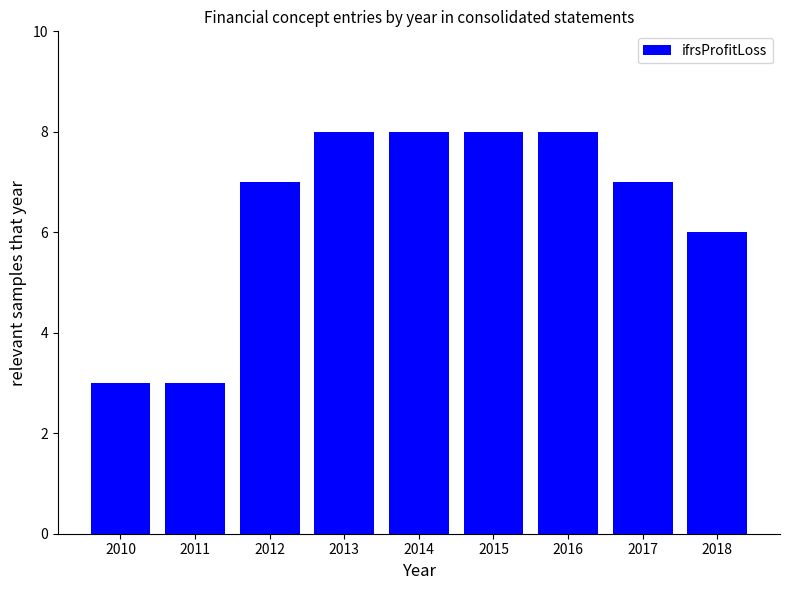

The value at 2016 is 8. True or false?

True